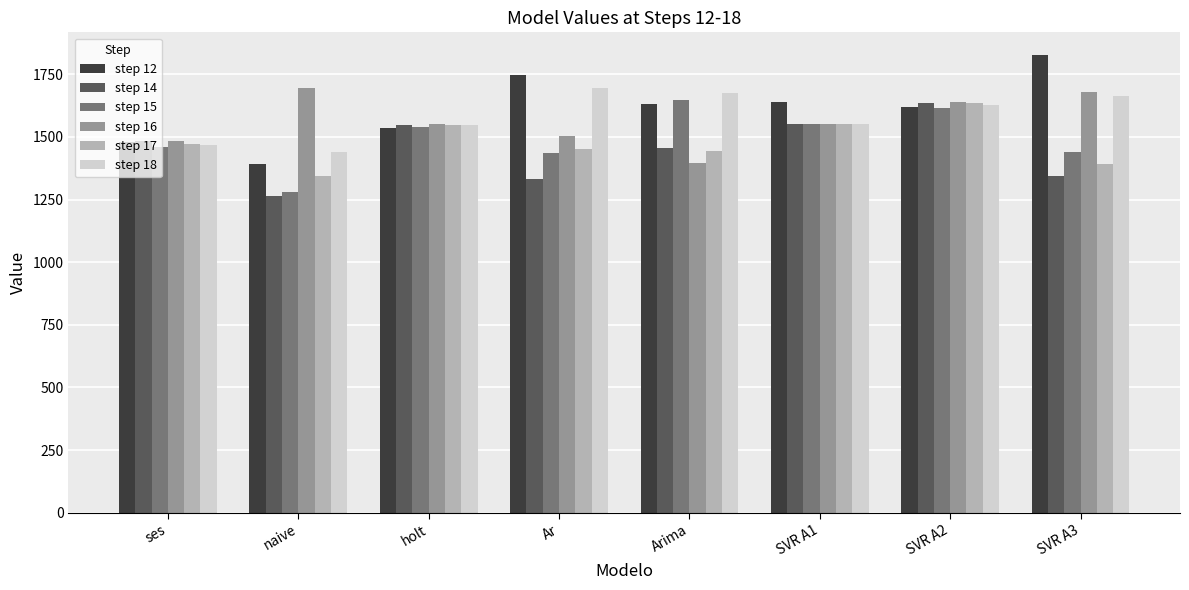

What is the total value across all series at naive?

8415